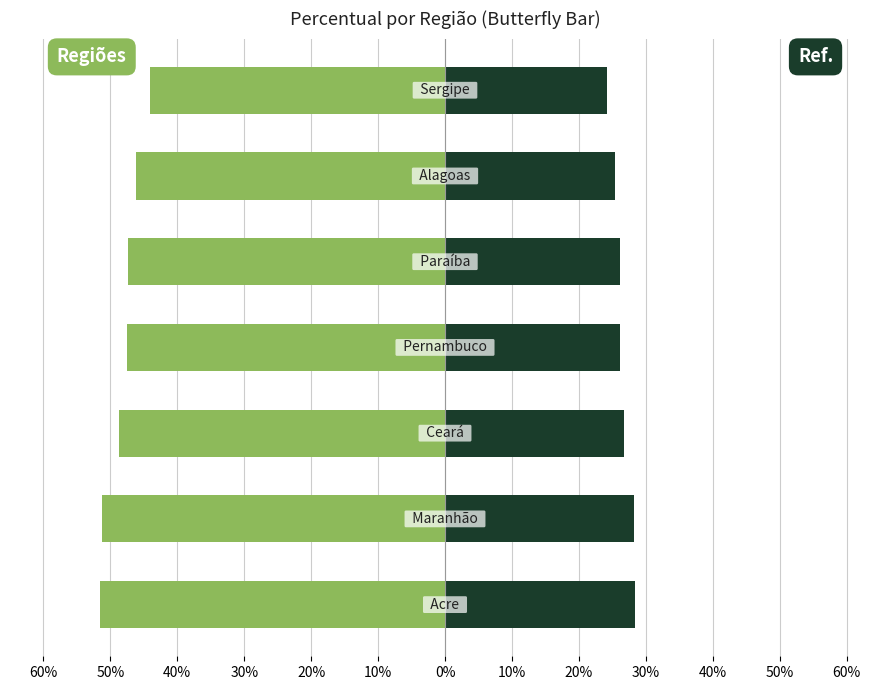

What is the average value of the Brasil/Nordeste ref. series?

26.5